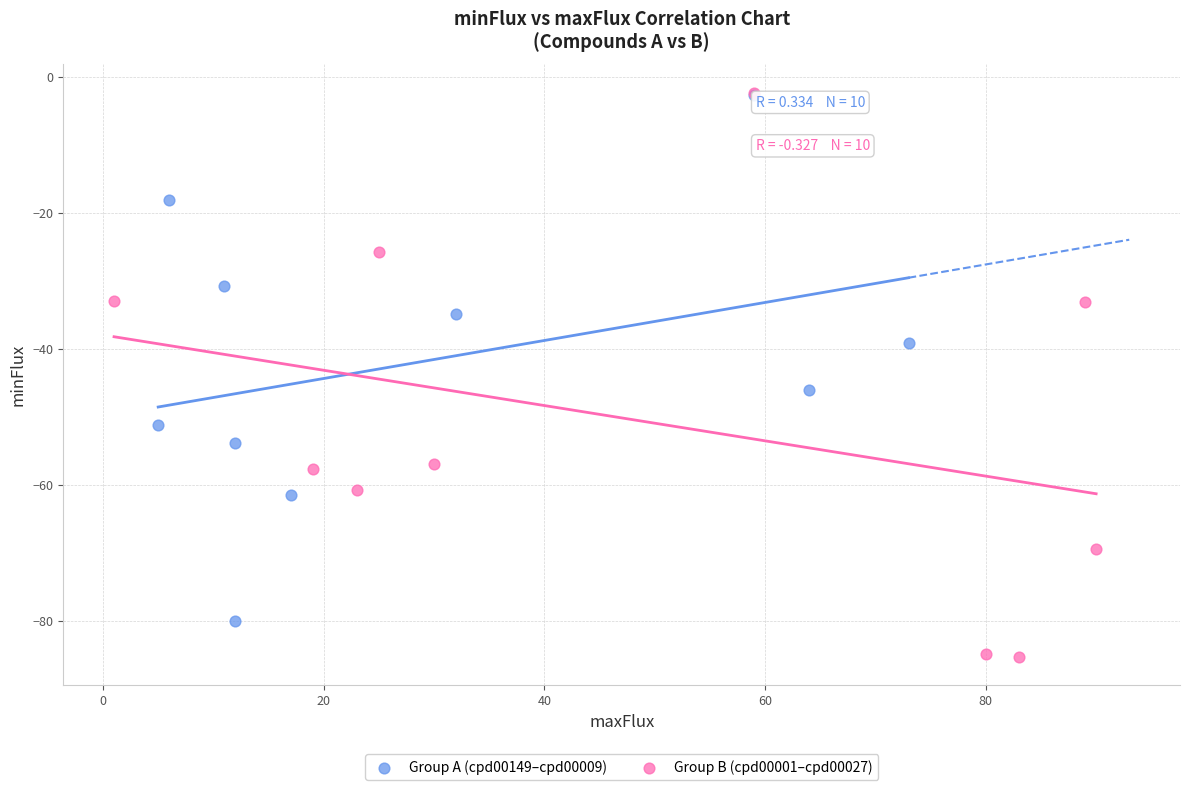

Which series has the widest spread of Y values?

Group B (cpd00001–cpd00027)